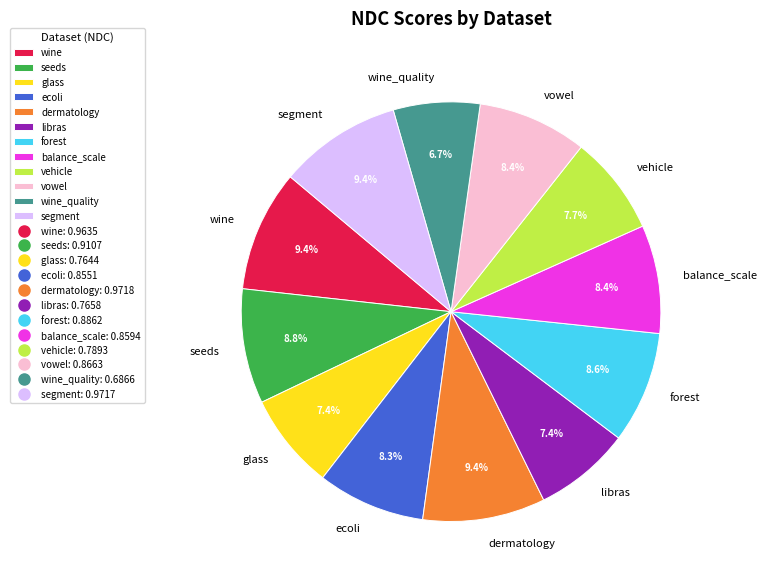

Is it true that vowel is 2% of the pie?

False